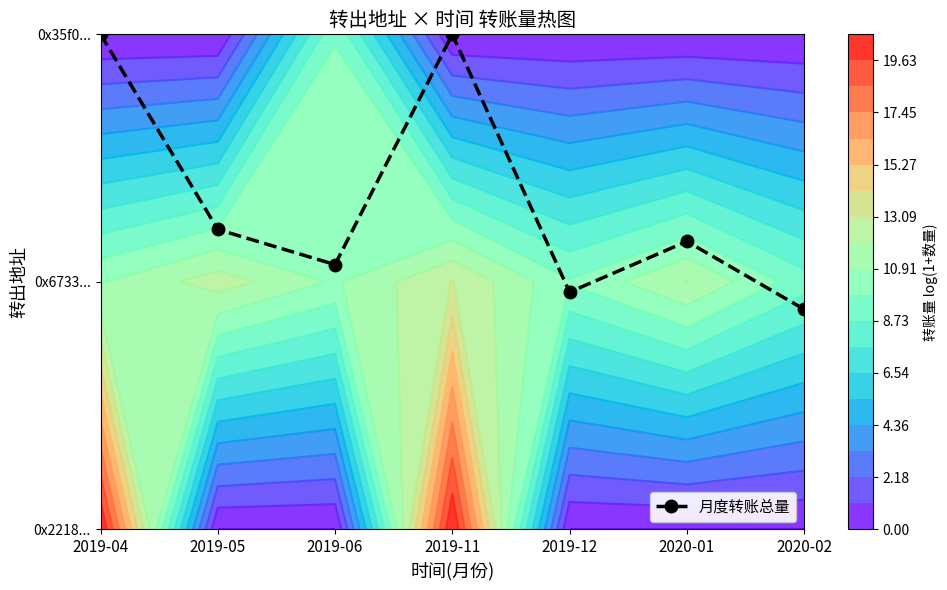

Reading left to right, what are all the values shown in this chart?

2019-04=2.0	2019-05=1.2	2019-06=1.1	2019-11=2.0	2019-12=1.0	2020-01=1.2	2020-02=0.9